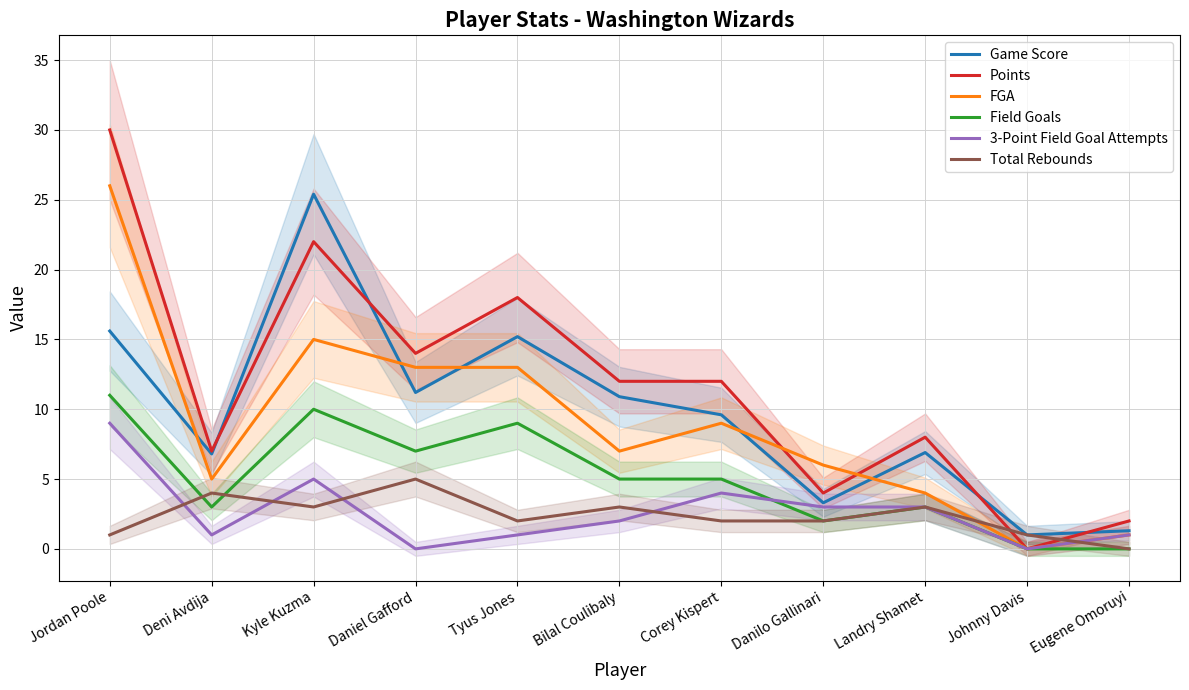

At which category is the sum across all series the highest?

Jordan Poole